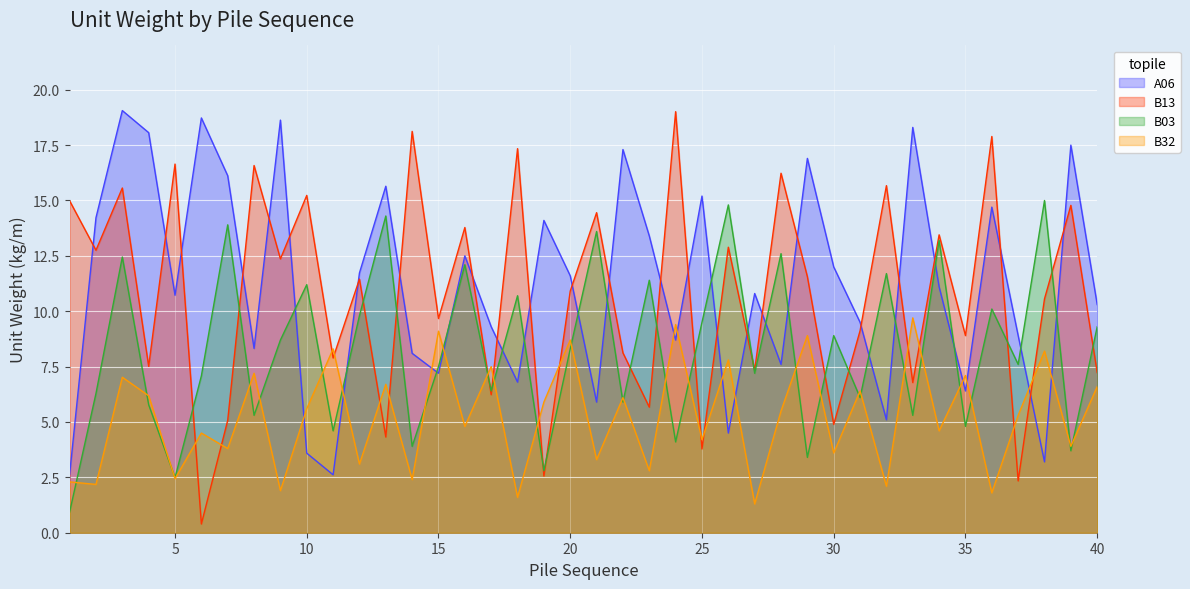

Which has a higher value, 22 or 20?

22